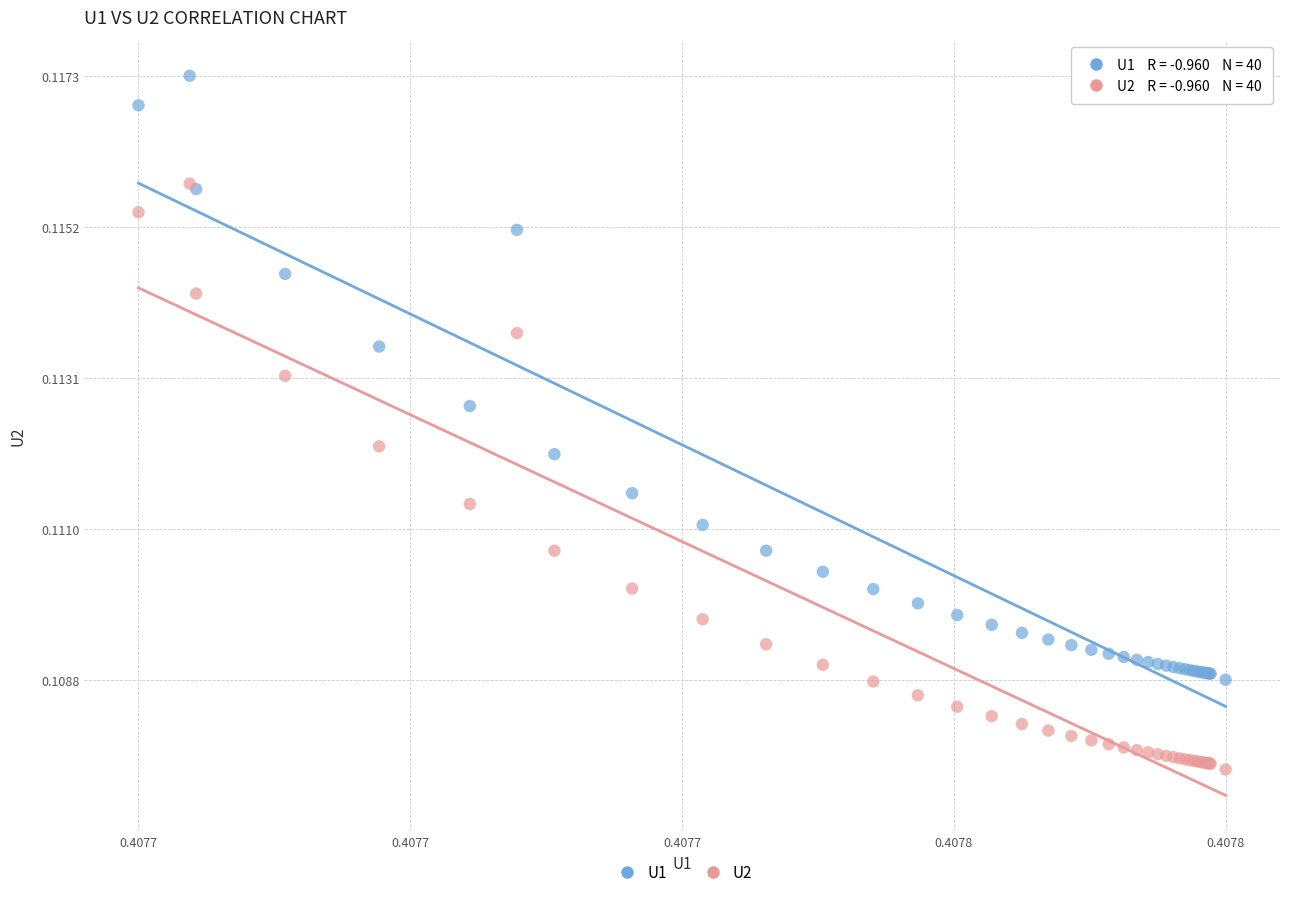

Which series reaches the maximum Y coordinate?

U1